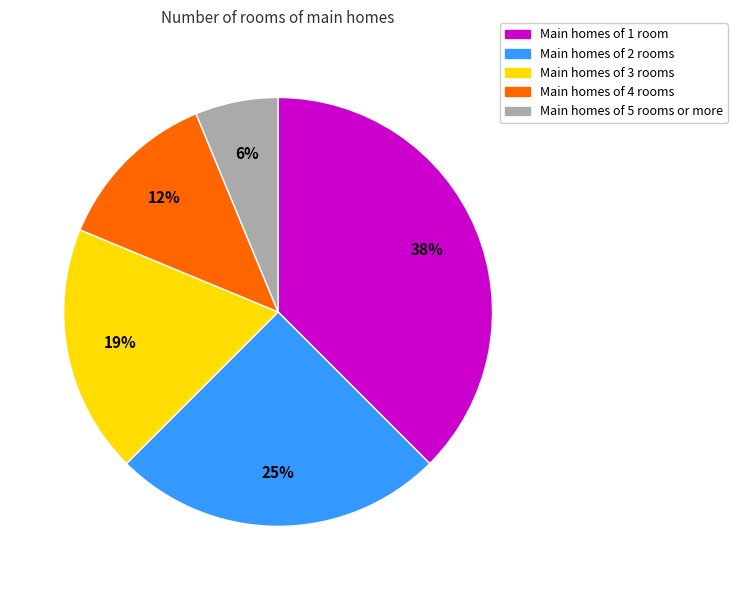

Is there a majority slice in this chart?

No